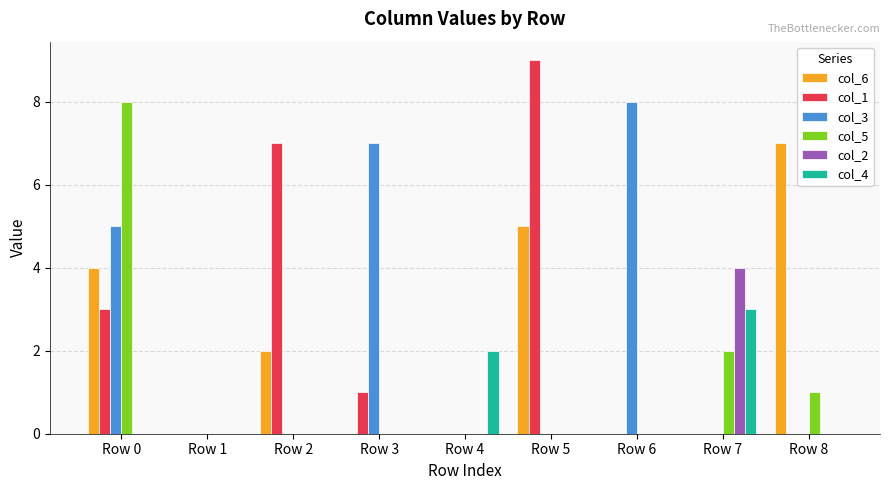

Reading right to left, transcribe all the data shown in this chart.

col_6: Row 8=7	Row 7=0	Row 6=0	Row 5=5	Row 4=0	Row 3=0	Row 2=2	Row 1=0	Row 0=4
col_1: Row 8=0	Row 7=0	Row 6=0	Row 5=9	Row 4=0	Row 3=1	Row 2=7	Row 1=0	Row 0=3
col_3: Row 8=0	Row 7=0	Row 6=8	Row 5=0	Row 4=0	Row 3=7	Row 2=0	Row 1=0	Row 0=5
col_5: Row 8=1	Row 7=2	Row 6=0	Row 5=0	Row 4=0	Row 3=0	Row 2=0	Row 1=0	Row 0=8
col_2: Row 8=0	Row 7=4	Row 6=0	Row 5=0	Row 4=0	Row 3=0	Row 2=0	Row 1=0	Row 0=0
col_4: Row 8=0	Row 7=3	Row 6=0	Row 5=0	Row 4=2	Row 3=0	Row 2=0	Row 1=0	Row 0=0